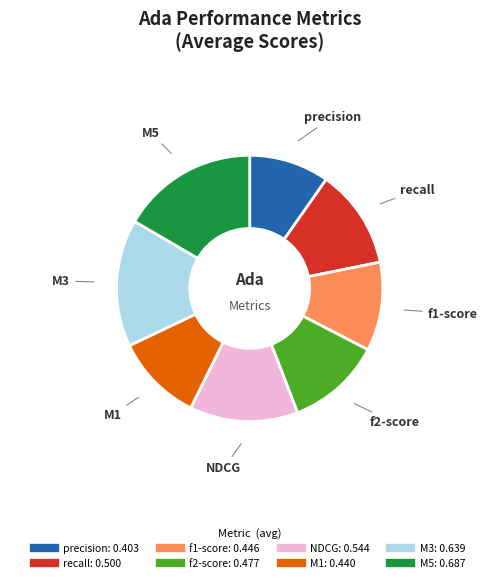

What is the smallest slice in the pie chart?

precision